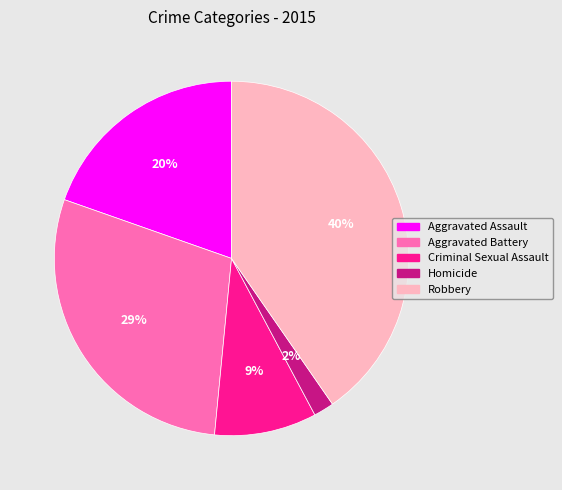

Do Homicide and Robbery together represent more than half of the pie?

No